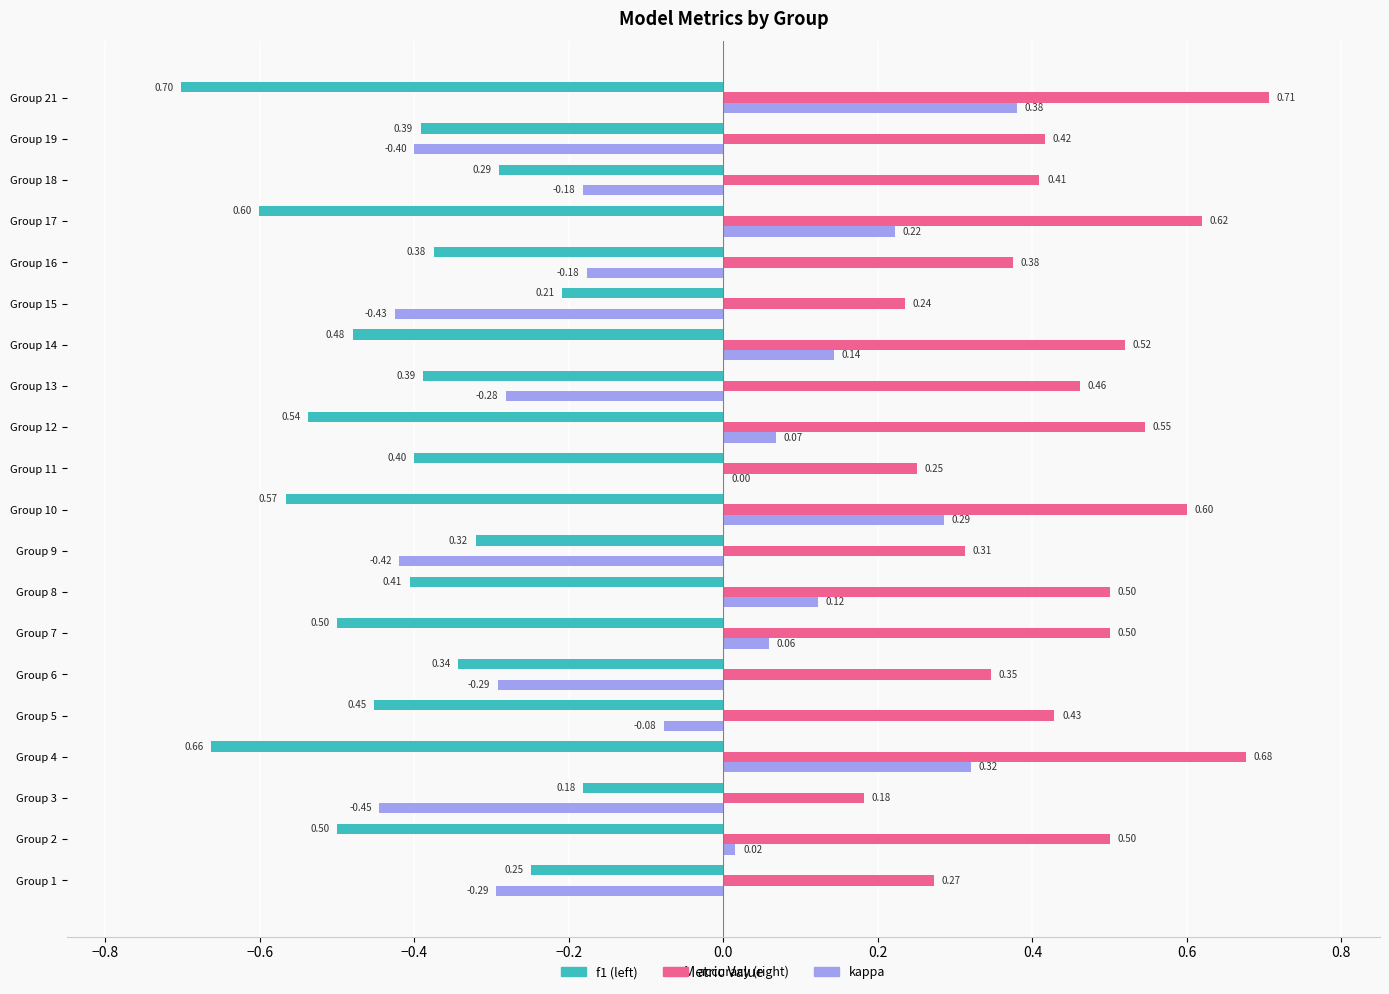

At which category is the sum across all series the highest?

Group 21